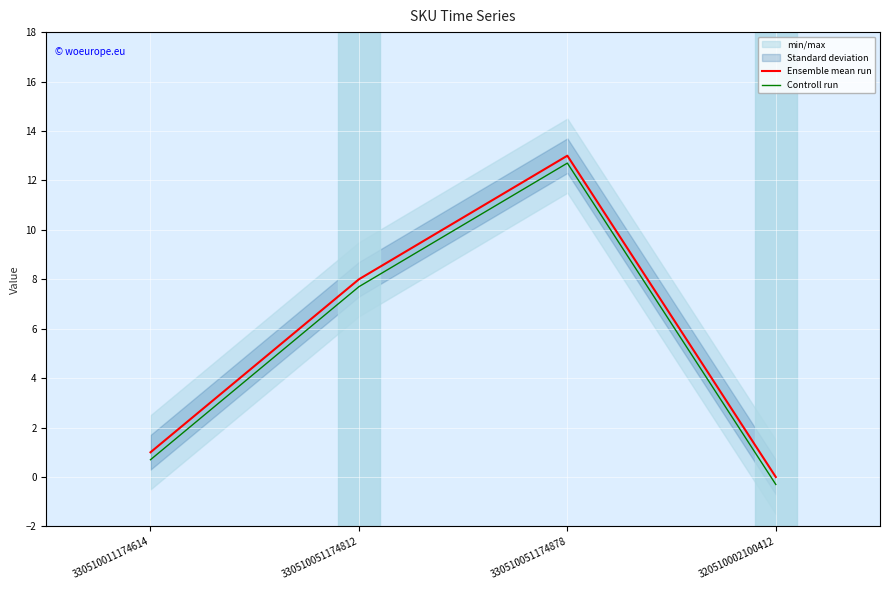

At which category is the sum across all series the highest?

330510051174878